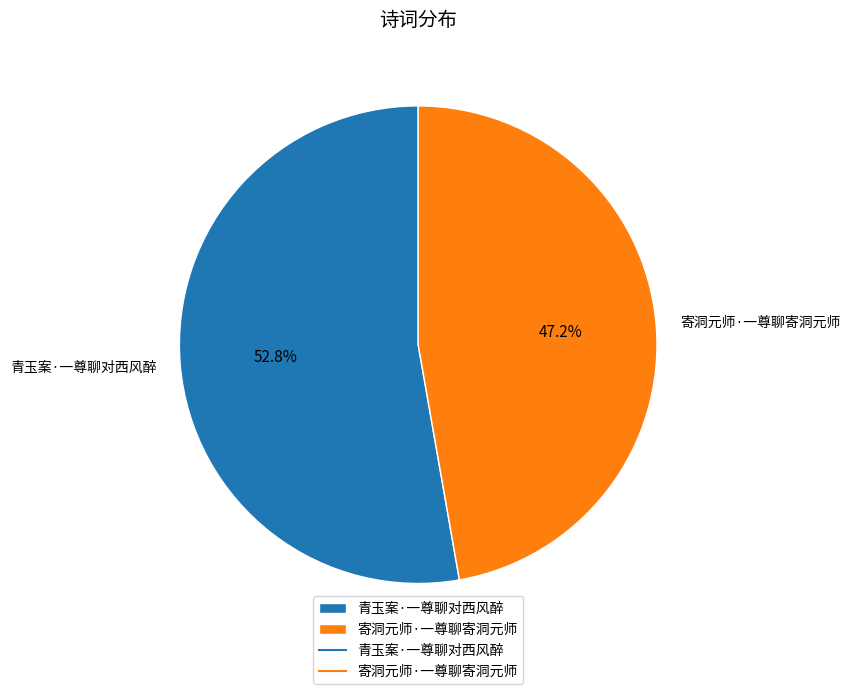

Is there a majority slice in this chart?

Yes